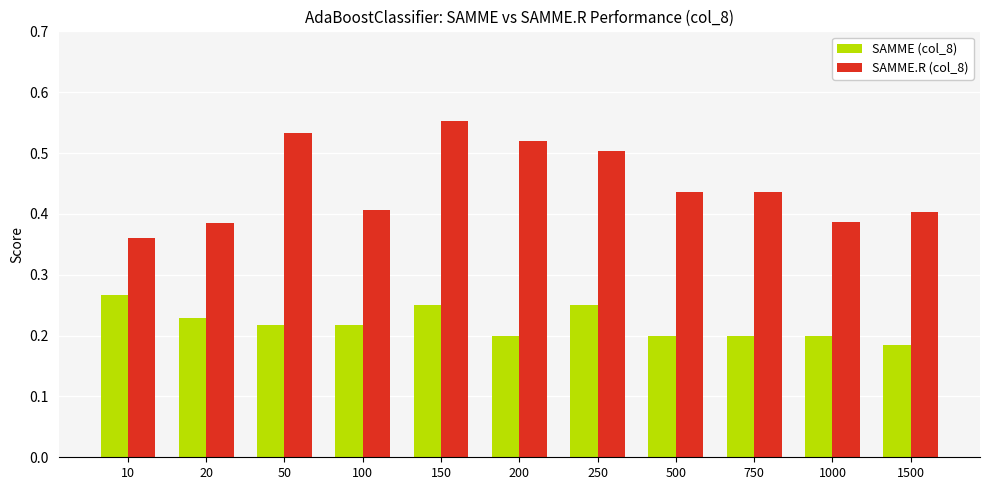

How many bars are there in total?

22